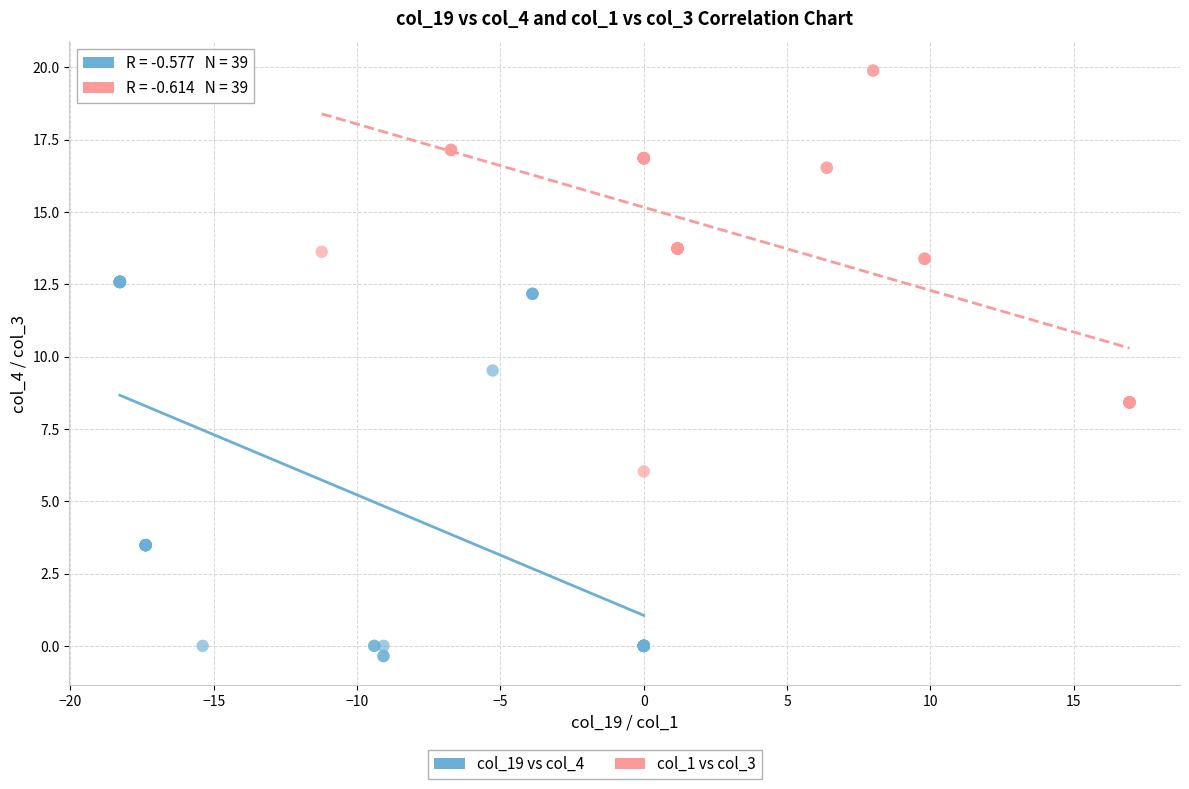

Which series contains the highest Y value?

col_1 vs col_3